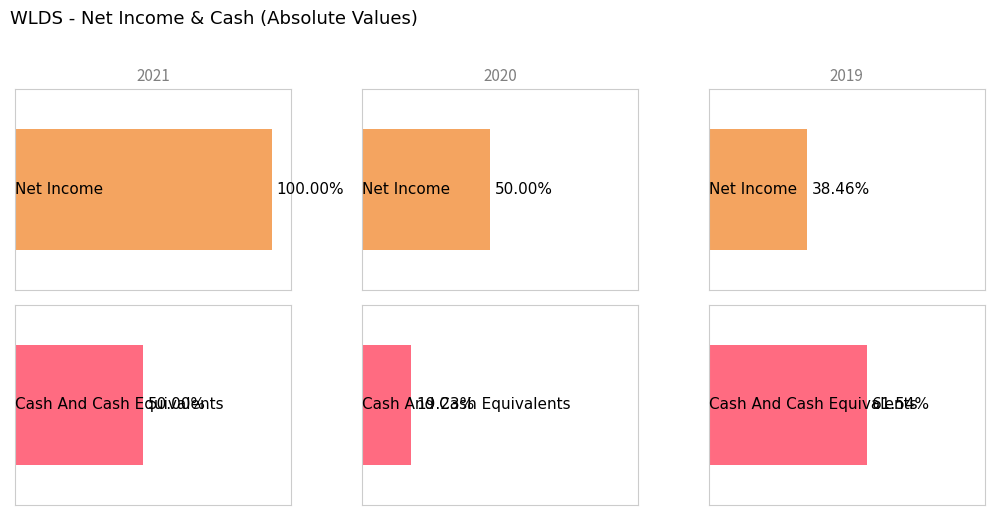

What is the spread (max minus min) of values at Net Income?

1600